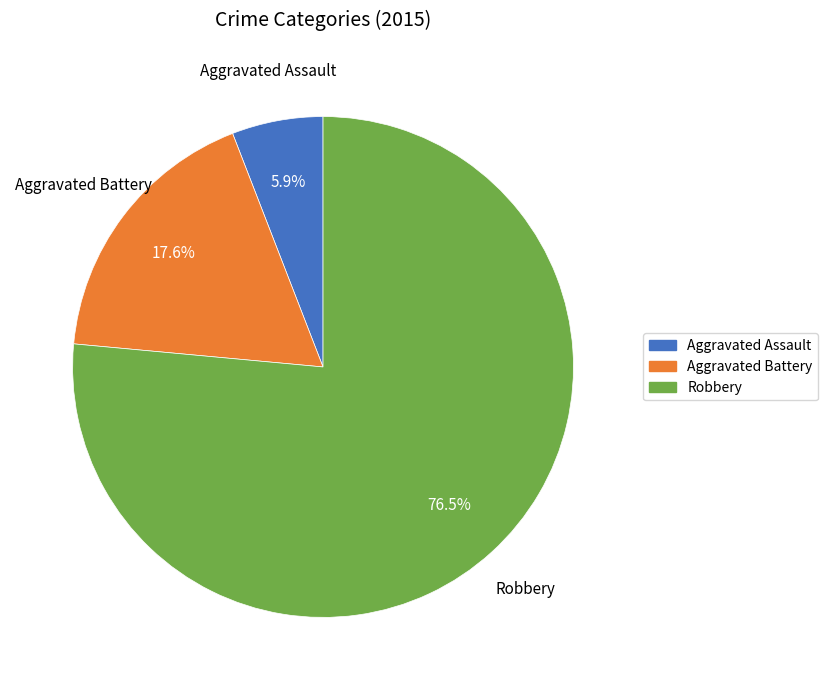

Between Robbery and Aggravated Assault, which is larger?

Robbery